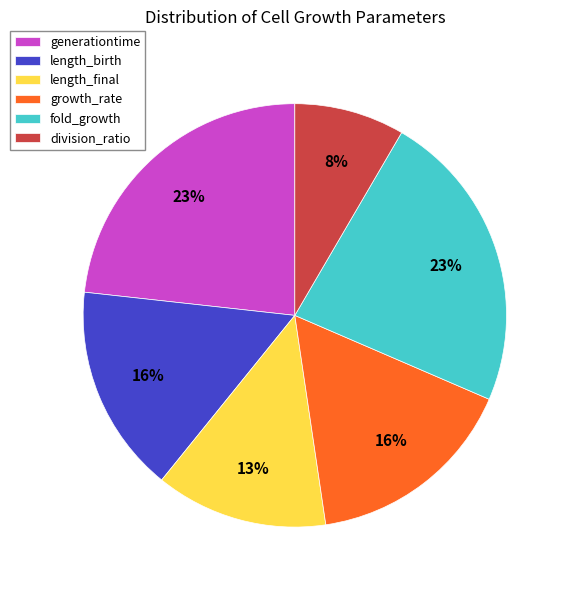

Which slice is the smallest?

division_ratio